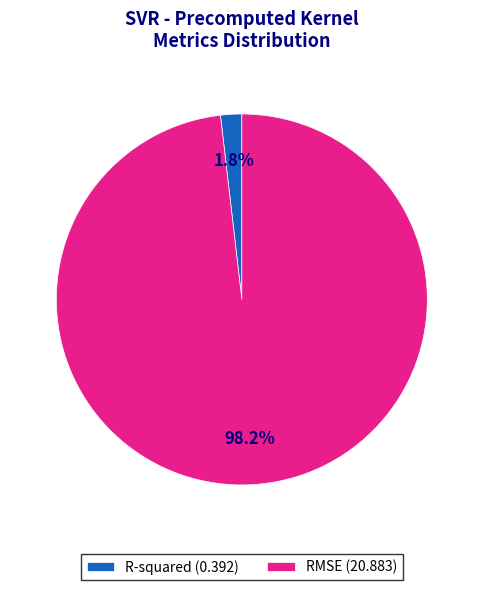

To the nearest percent, what portion does RMSE represent?

98%